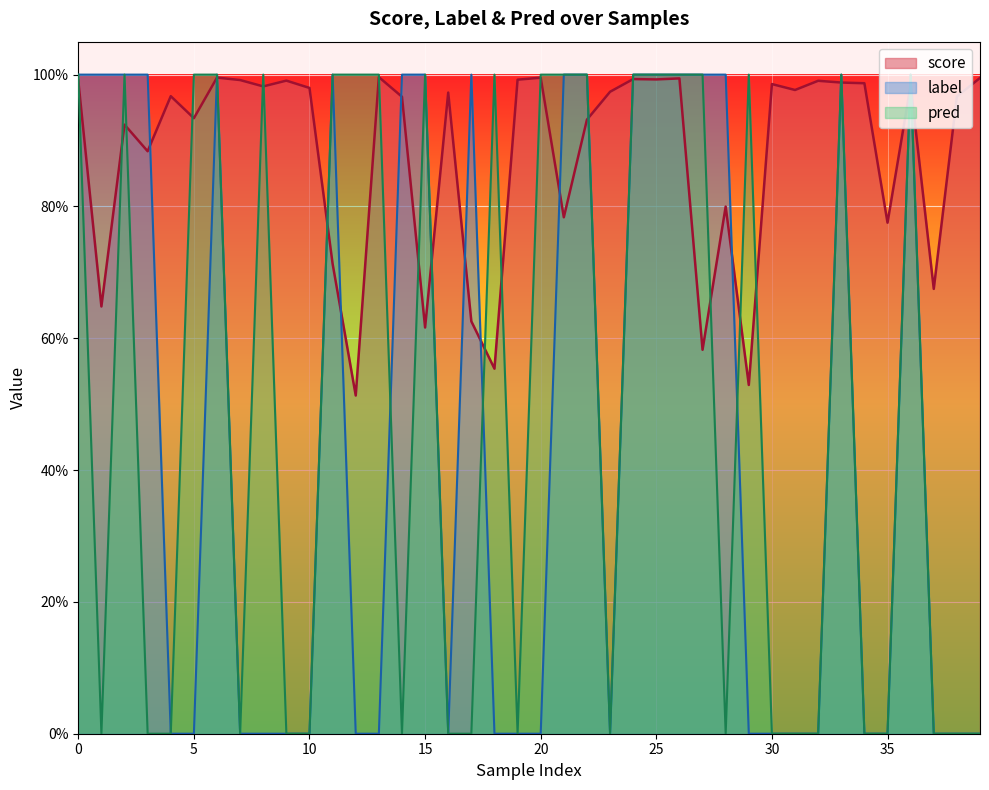

Does the chart display data point markers on the line(s)?

No